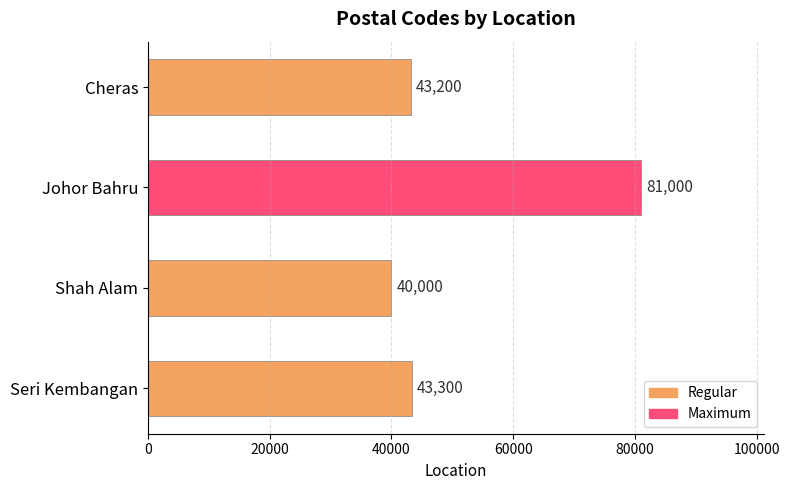

What is the average value?

51875